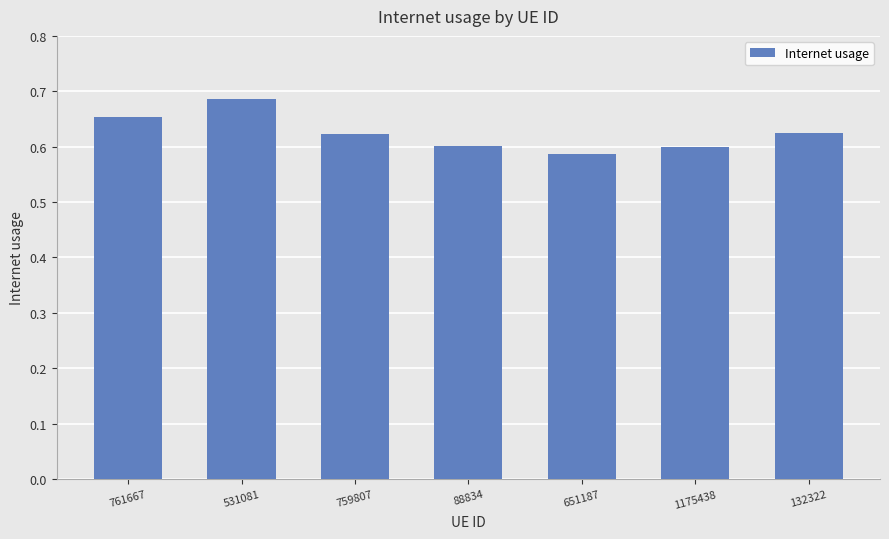

What is the sum of all values?

4.4